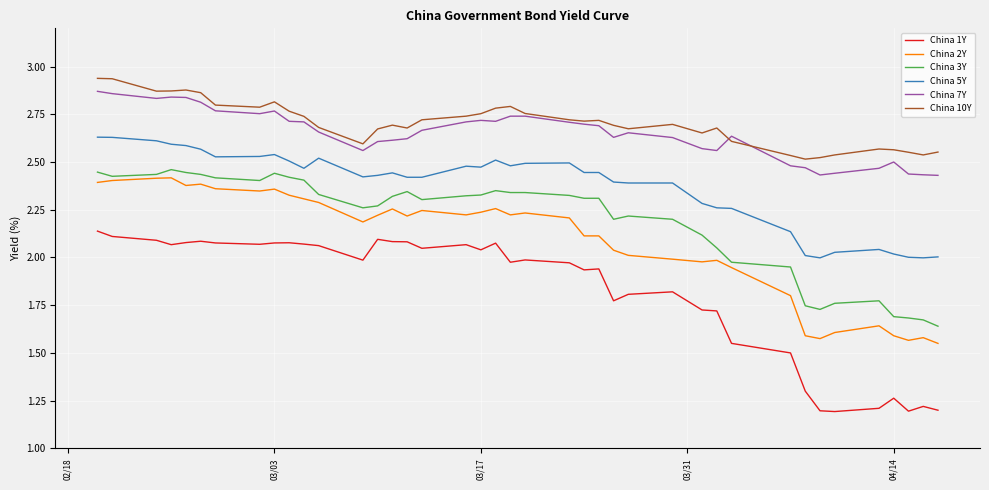

True or false: China 3Y and China 10Y intersect in this chart.

False